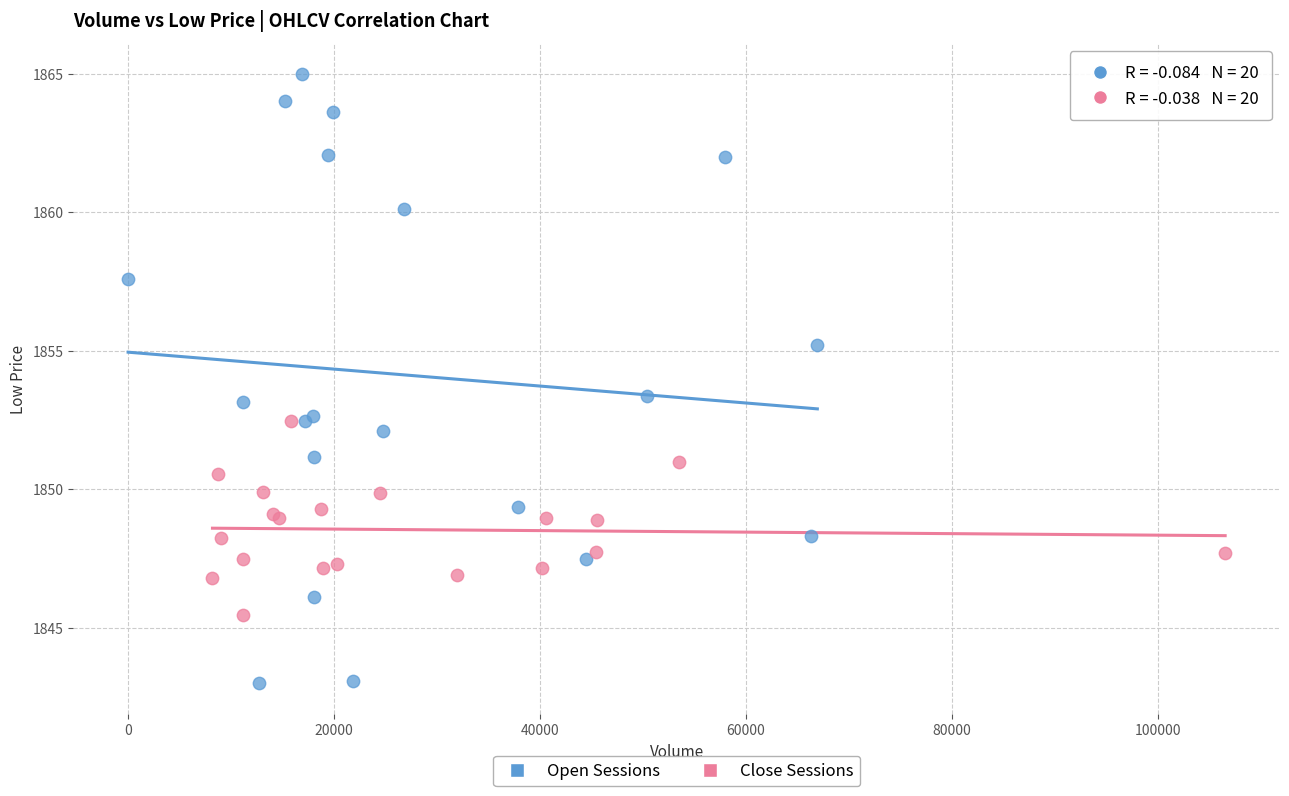

Which series reaches the maximum Y coordinate?

Open Sessions